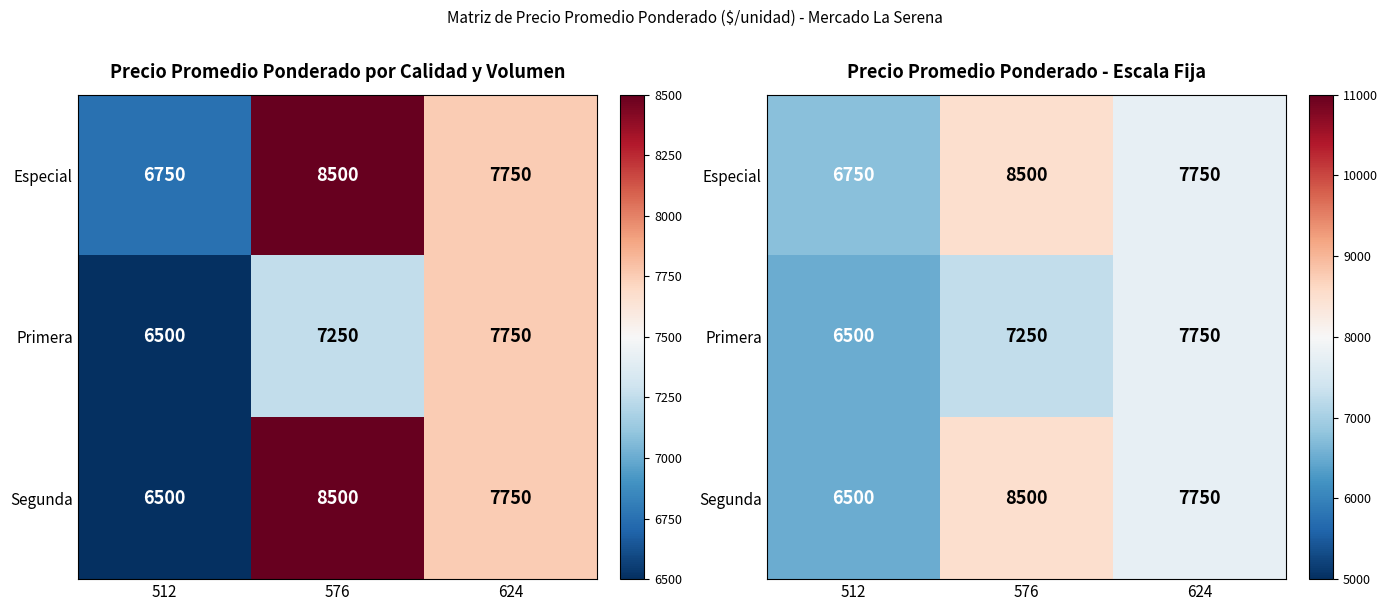

Rank the categories by Especial value from highest to lowest.

576, 624, 512